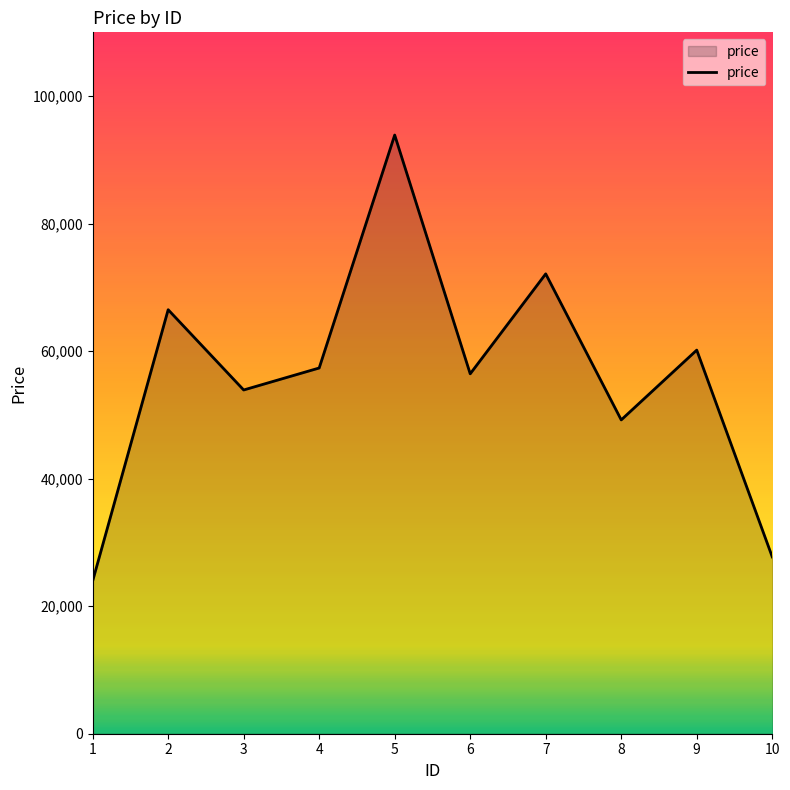

Is it true that the value at 7 is 32247?

False